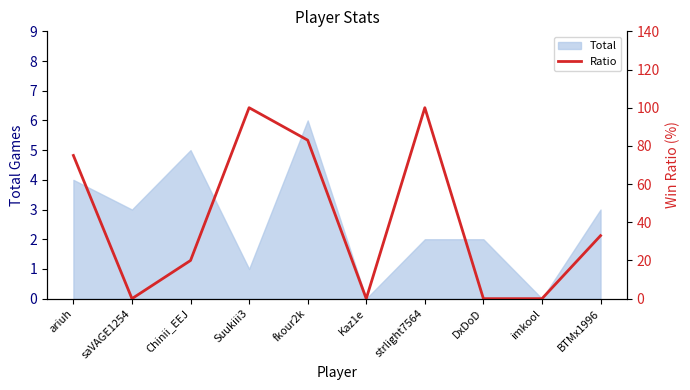

What is the highest value of the Total series?

6